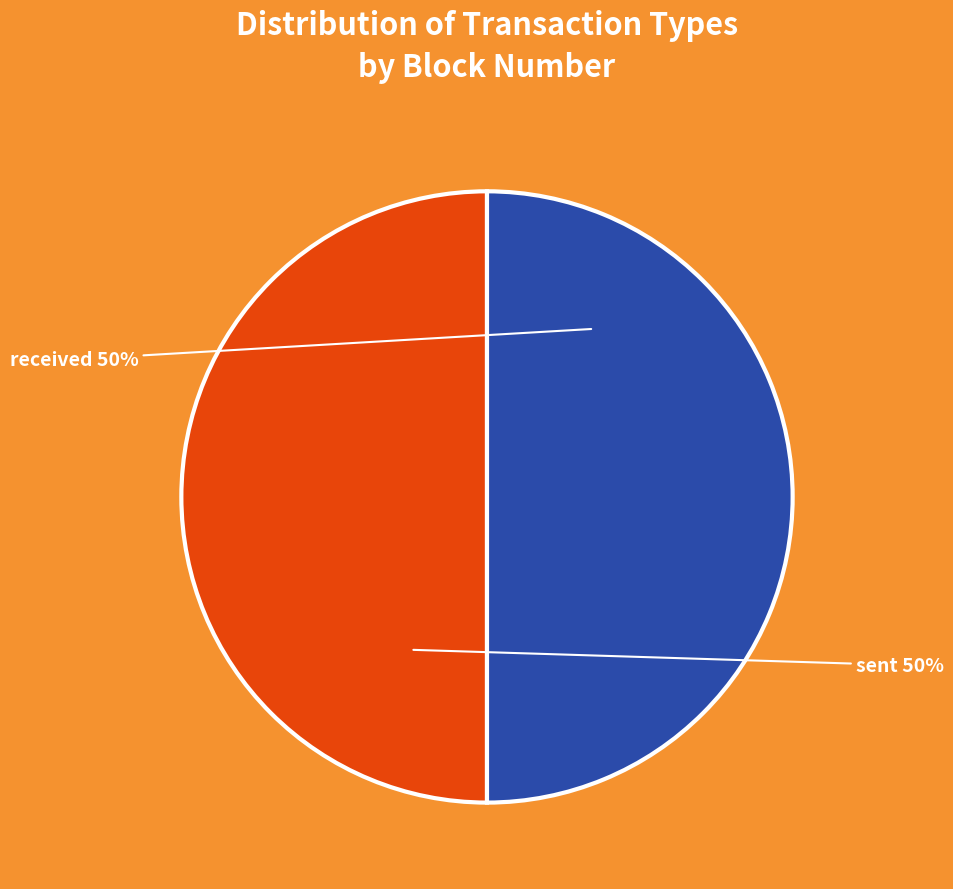

True or false: sent accounts for 50% of the total.

True